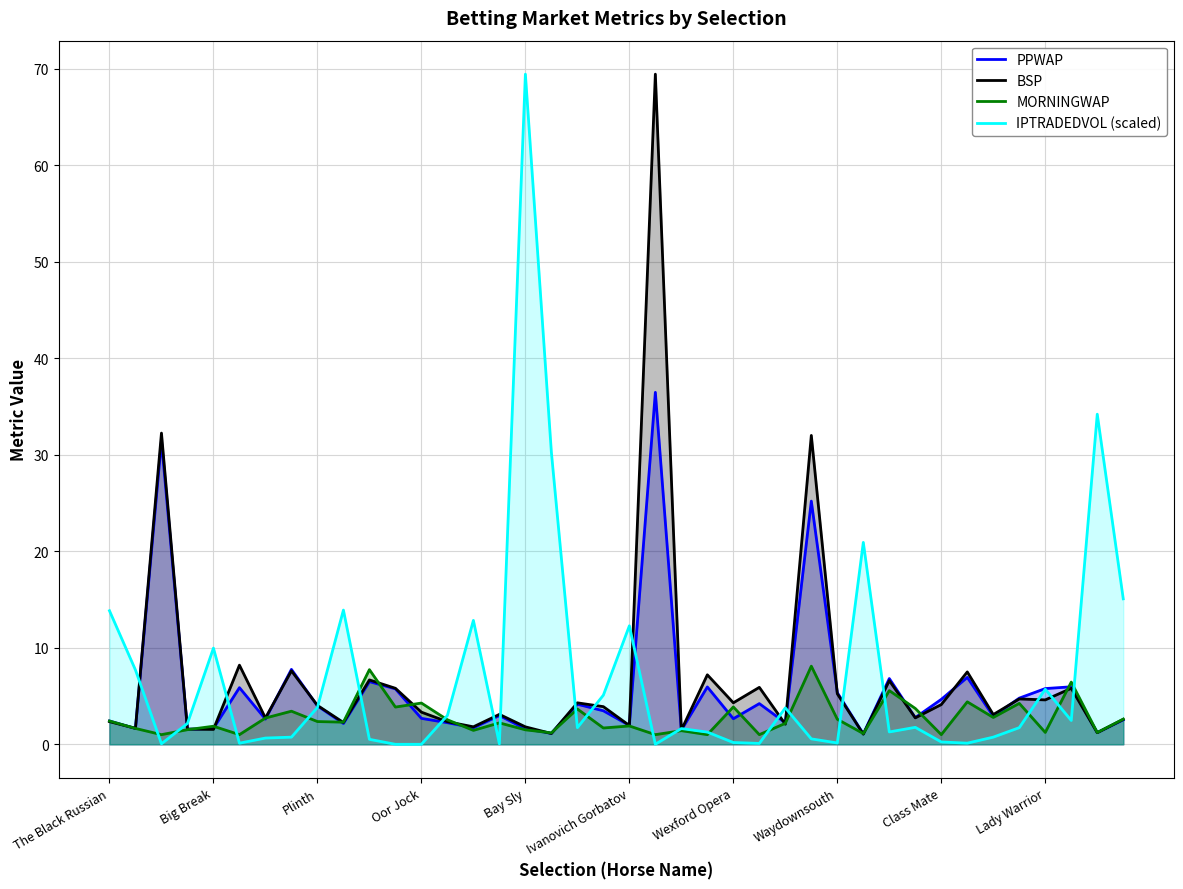

At how many categories does at least one series exceed 61?

2